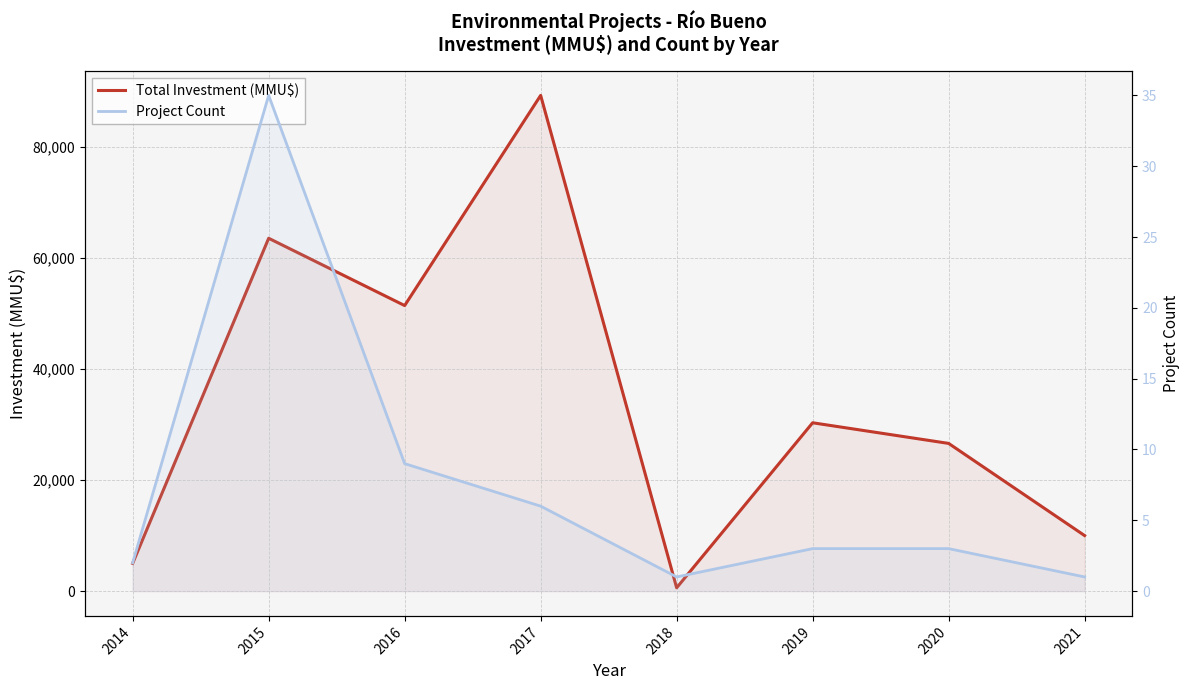

Reading left to right, list all the values displayed in this chart.

Total Investment (MMU$): 2014=5000	2015=63542	2016=51423	2017=89271	2018=600	2019=30316	2020=26600	2021=10000
Project Count: 2014=2	2015=35	2016=9	2017=6	2018=1	2019=3	2020=3	2021=1